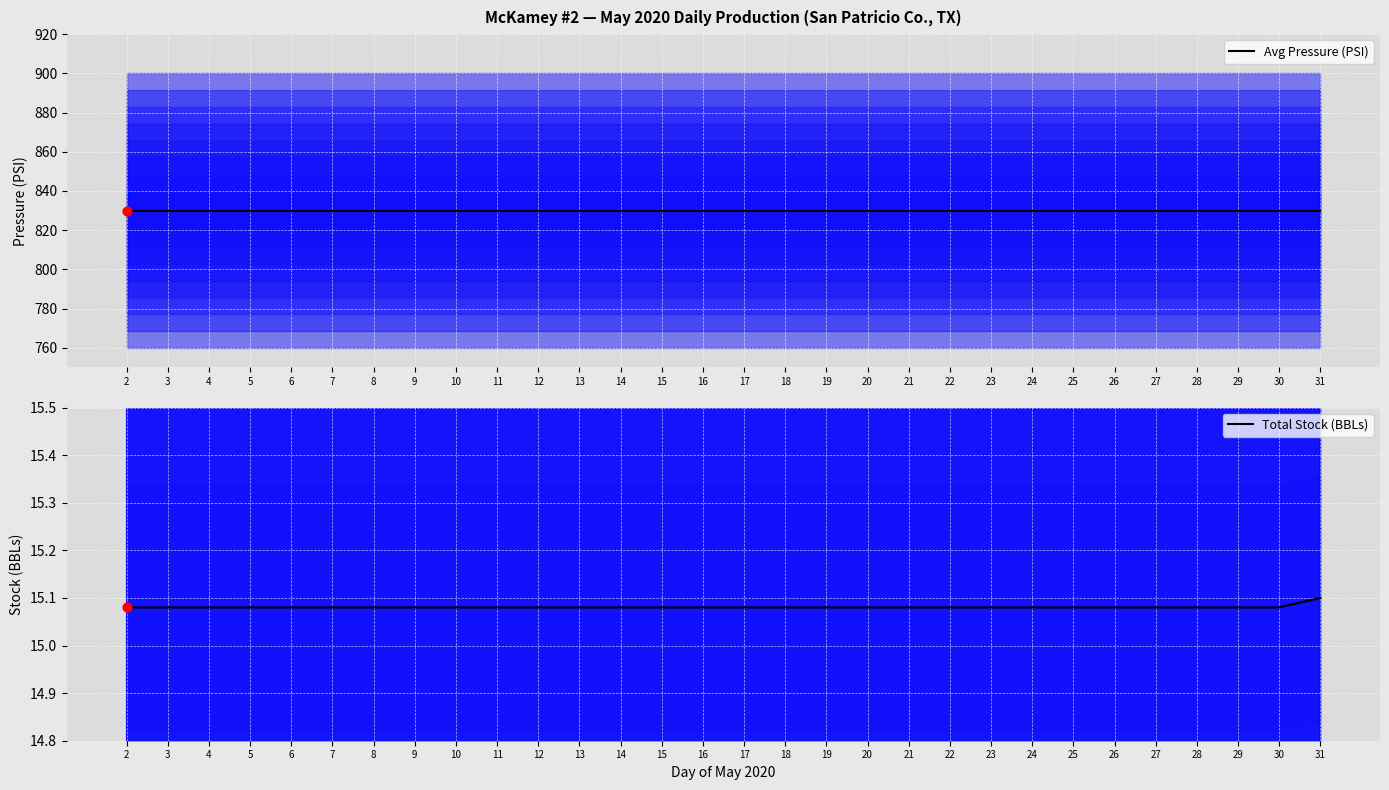

What are all the series names shown in the legend?

Avg Pressure (PSI), Total Stock (BBLs)